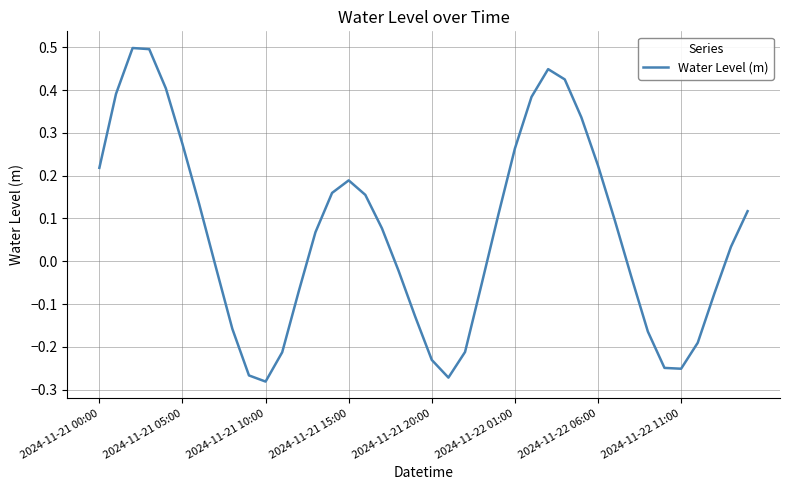

How many values are below zero?

18